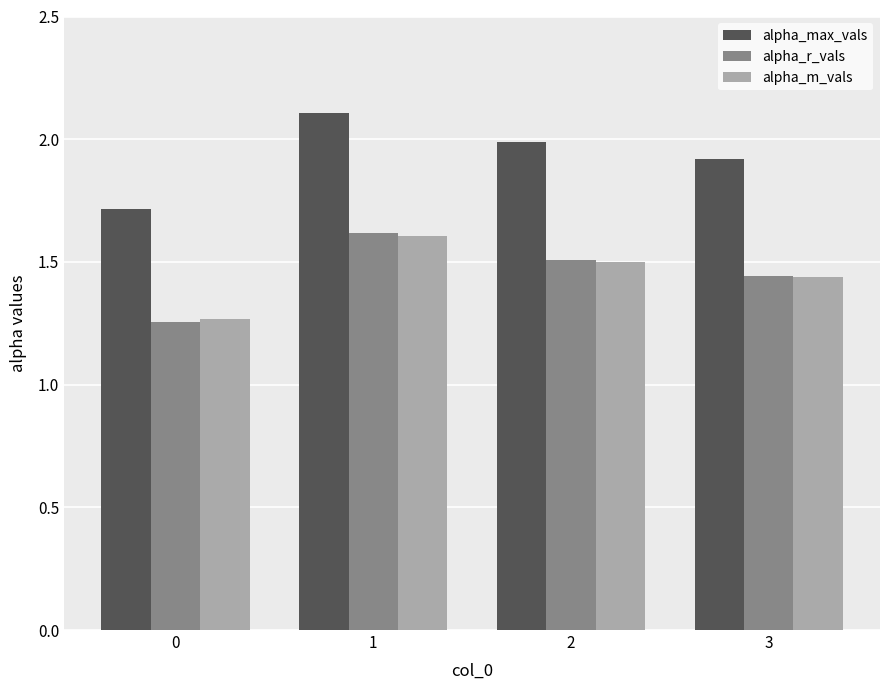

What is the average value of the alpha_r_vals series?

1.5